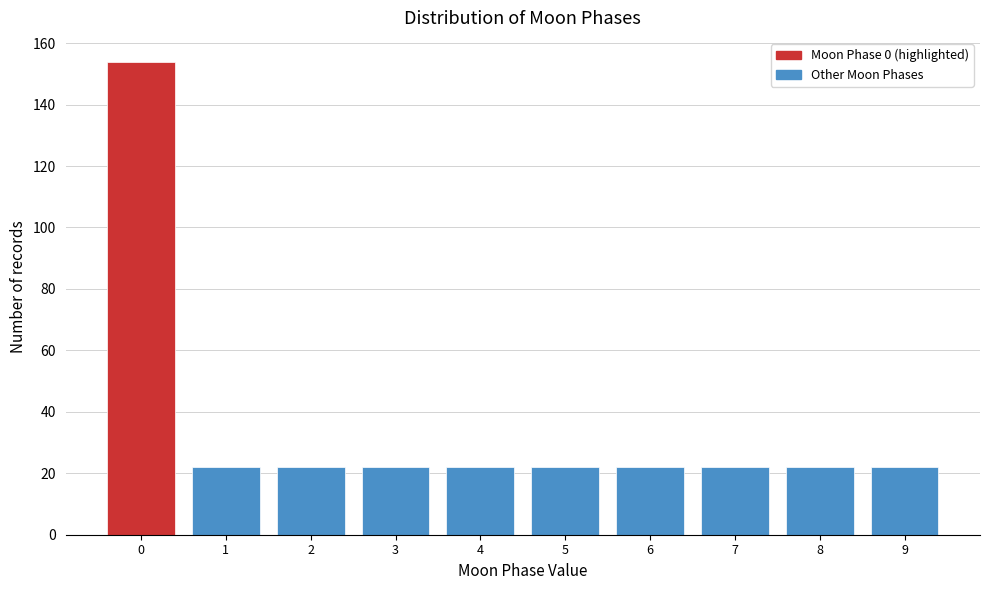

Reading left to right, extract all data points from this chart.

0=154	1=22	2=22	3=22	4=22	5=22	6=22	7=22	8=22	9=22